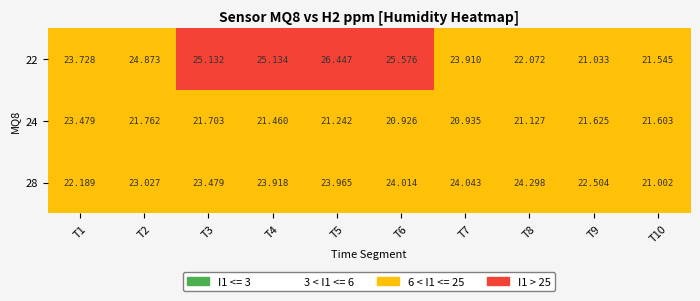

At which category does the chart reach its minimum across all series?

T6